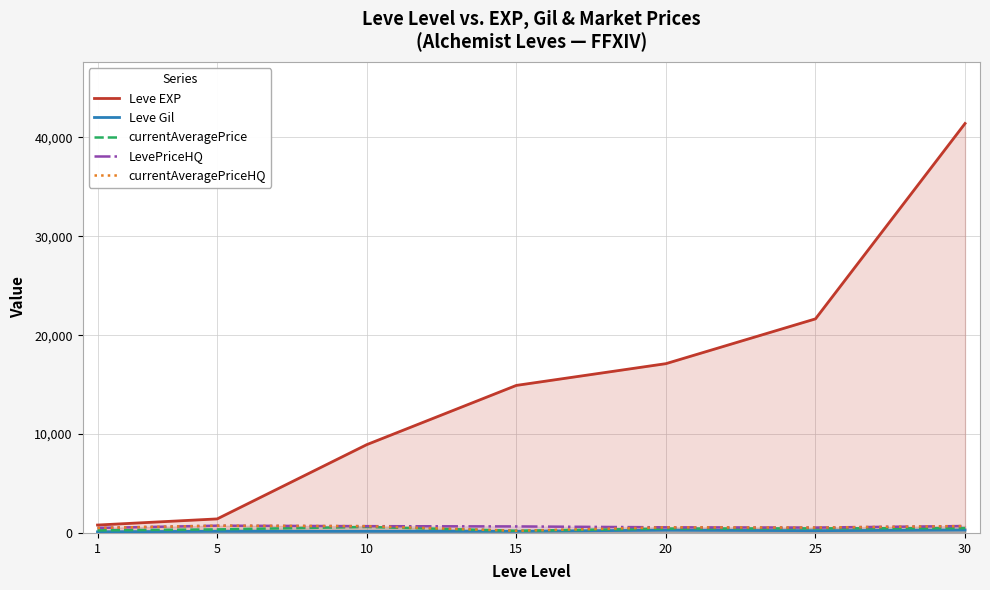

At which category is the sum across all series the highest?

30